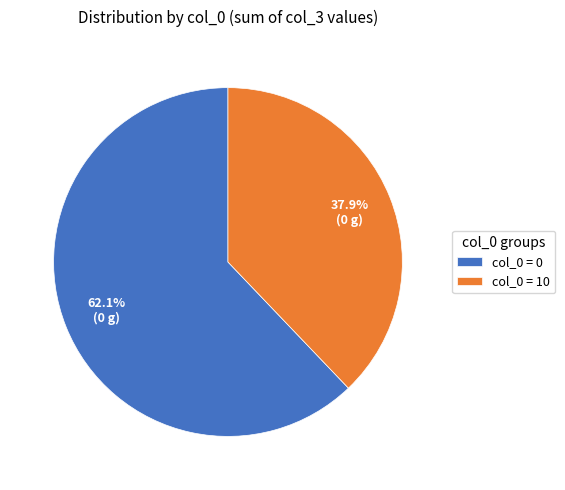

How much of the chart is everything except col_0 = 10?

62.1%